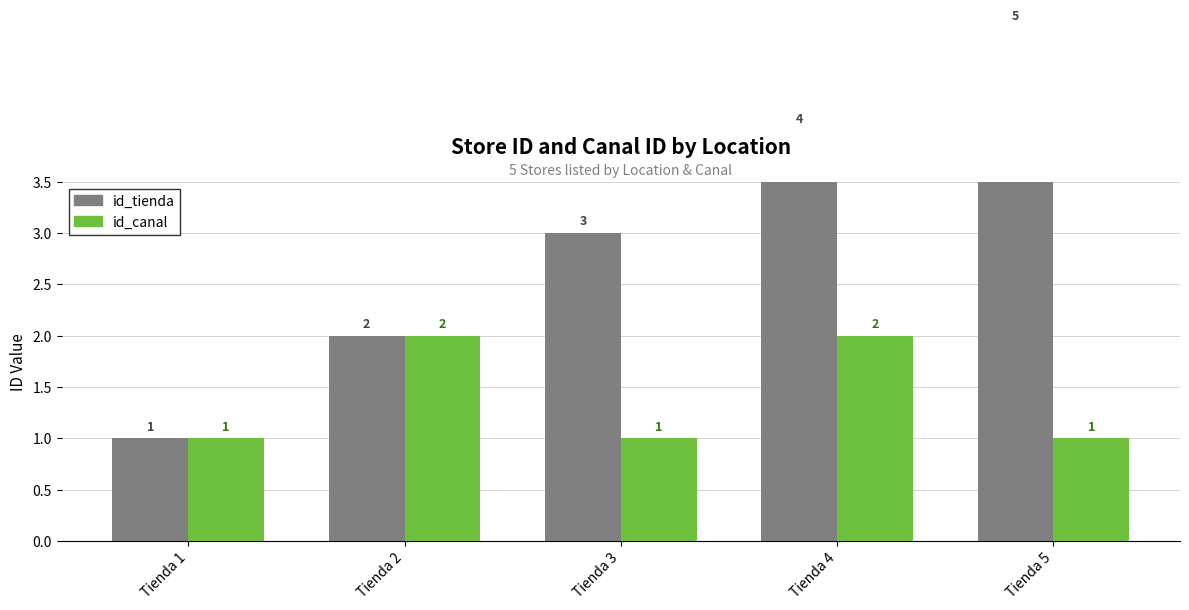

Which series changed the most between Tienda 4 and Tienda 5?

id_tienda